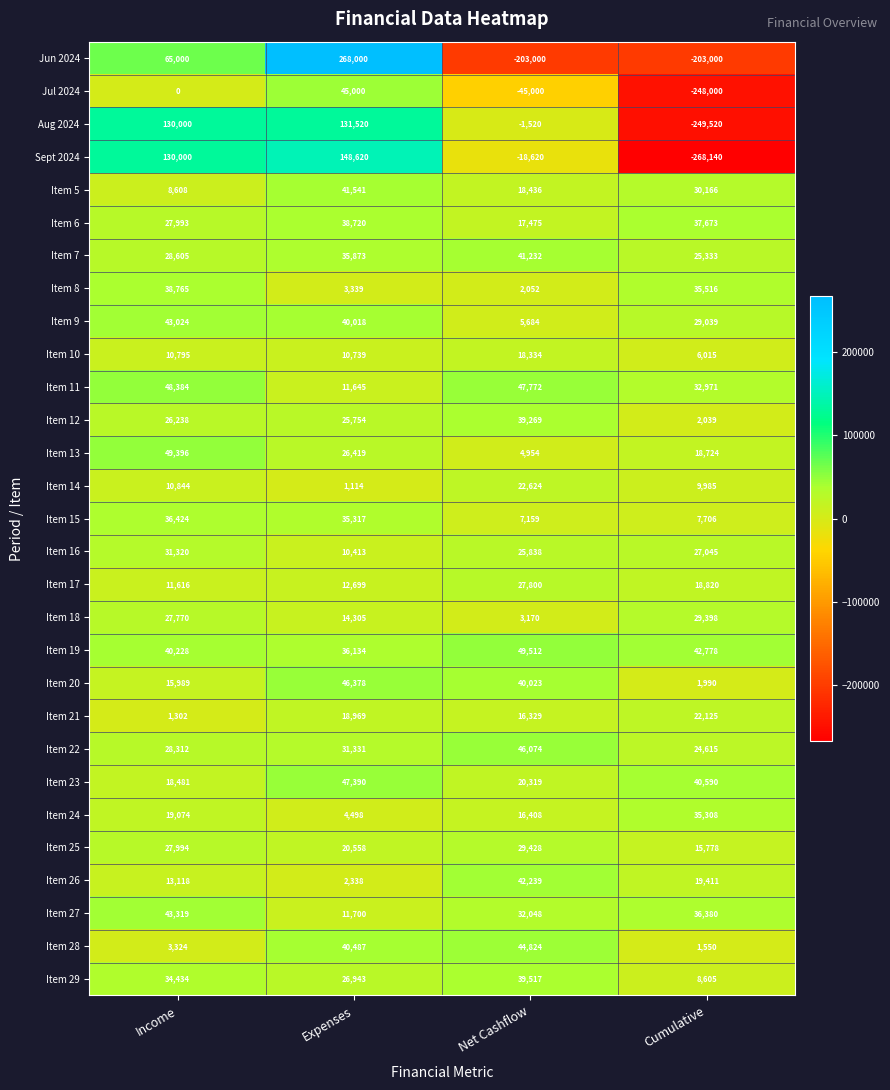

Which series has the largest total across all categories?

Item 19